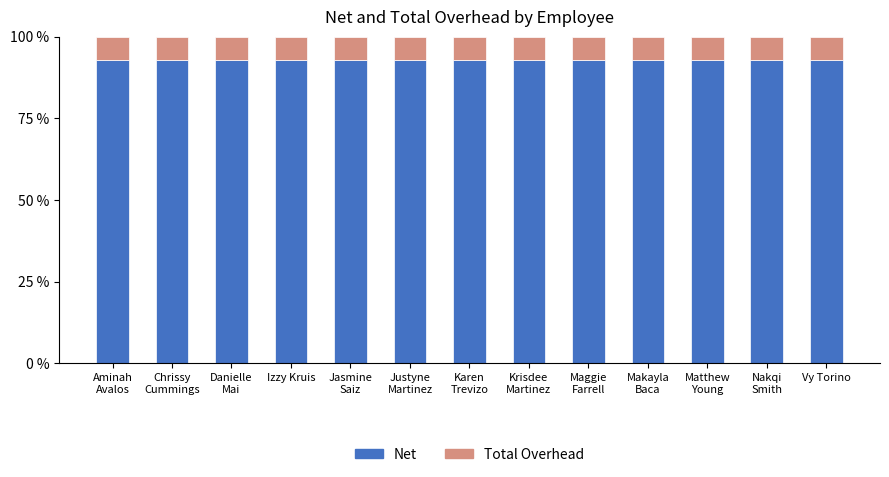

What is the lowest value of the Net series?

92.8